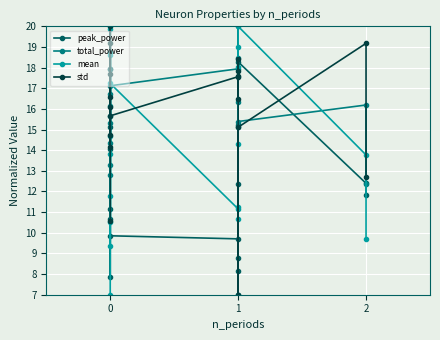

At 1, list the series in order from largest to smallest.

total_power, std, mean, peak_power